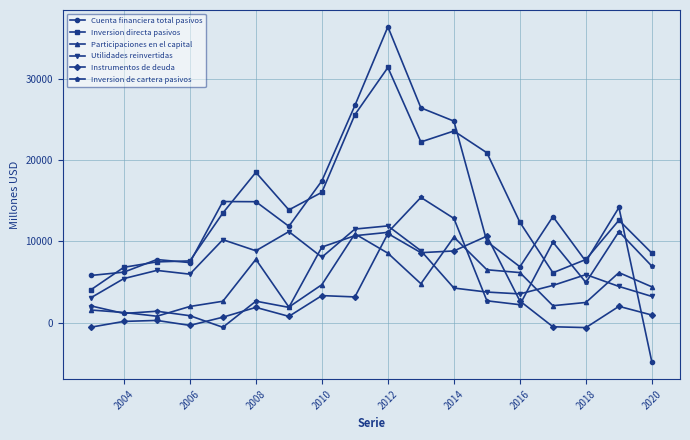

True or false: Instrumentos de deuda has more than 0 interior local peaks.

True